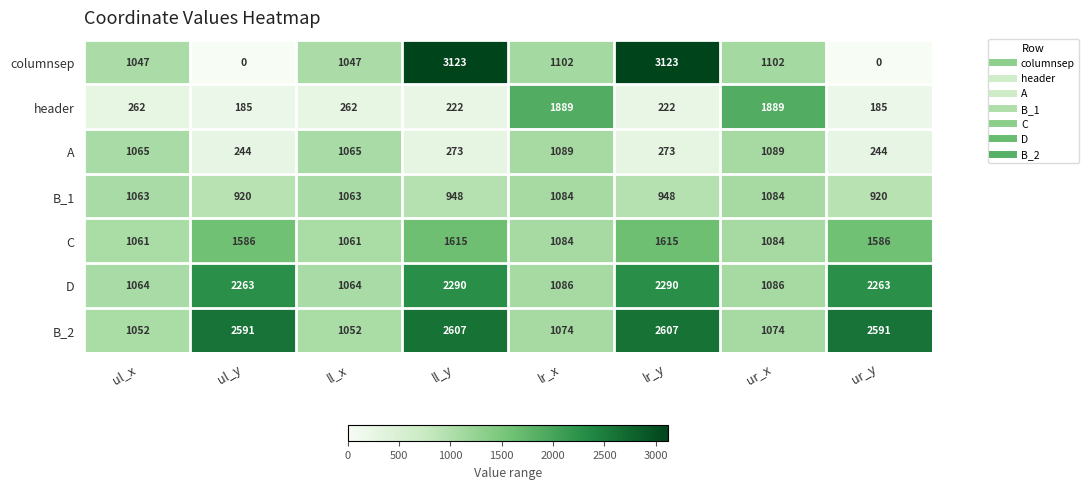

The value of header at ur_y is 329. True or false?

False